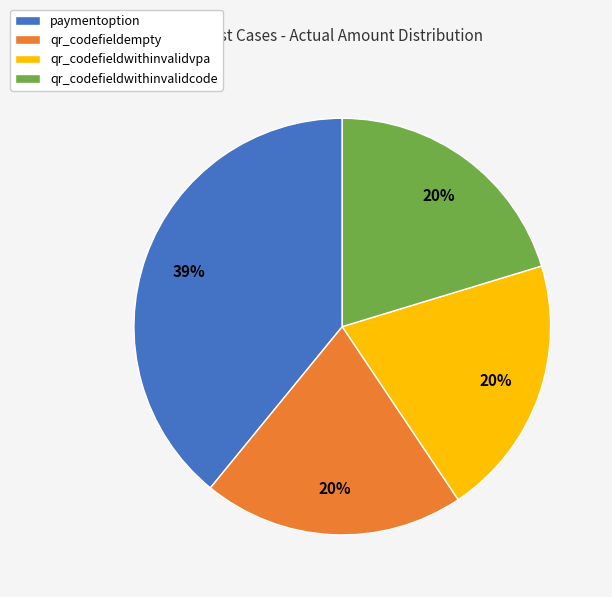

True or false: paymentoption accounts for 39% of the total.

True